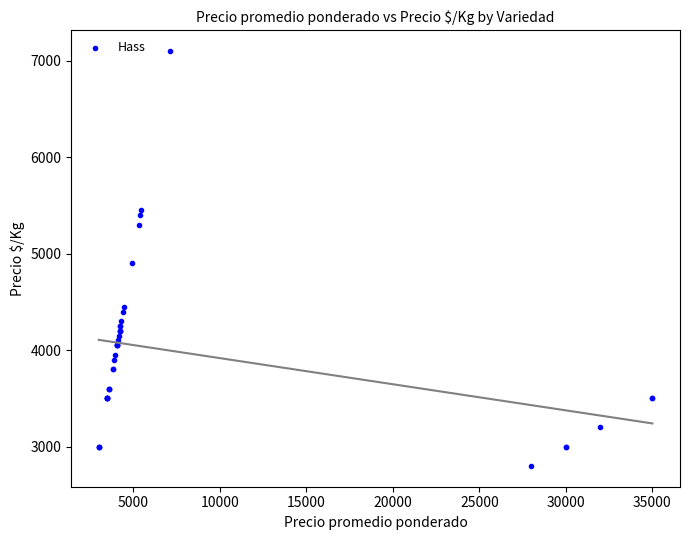

What Y value in the scatter plot is closest to 4950?

4900